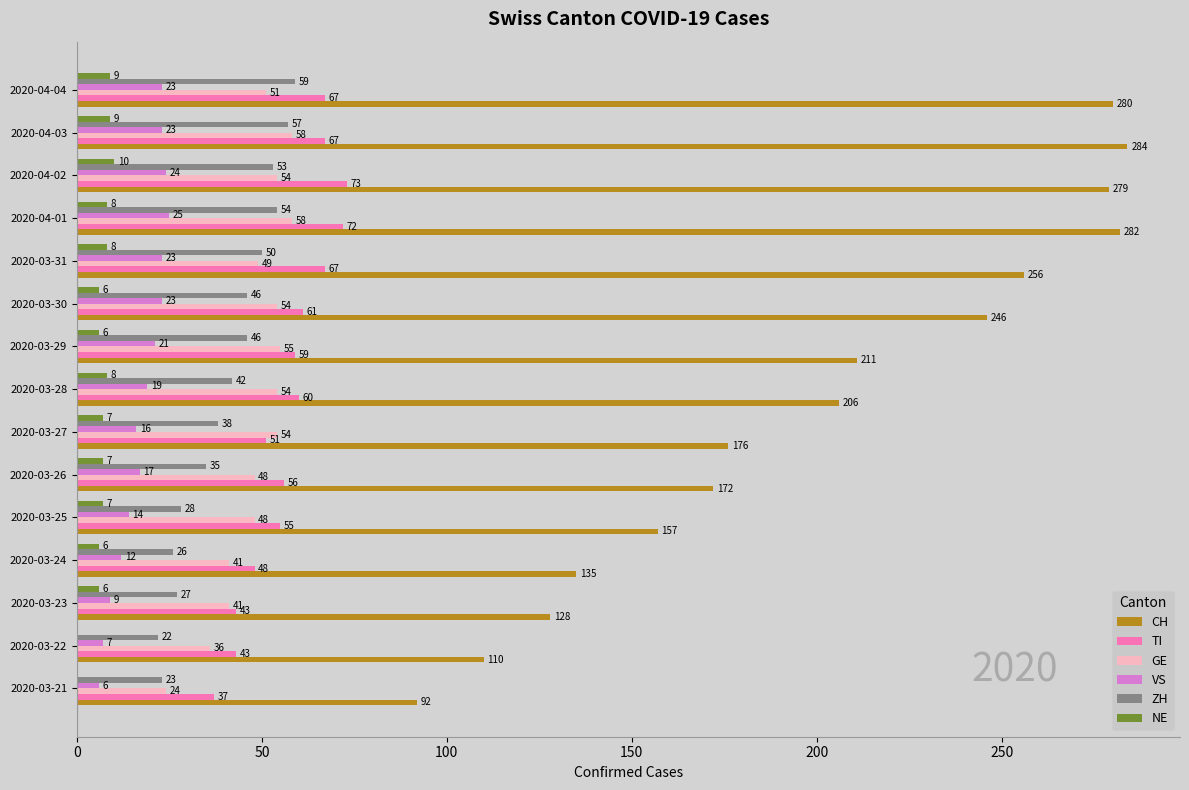

What is the maximum value shown in the chart?

284